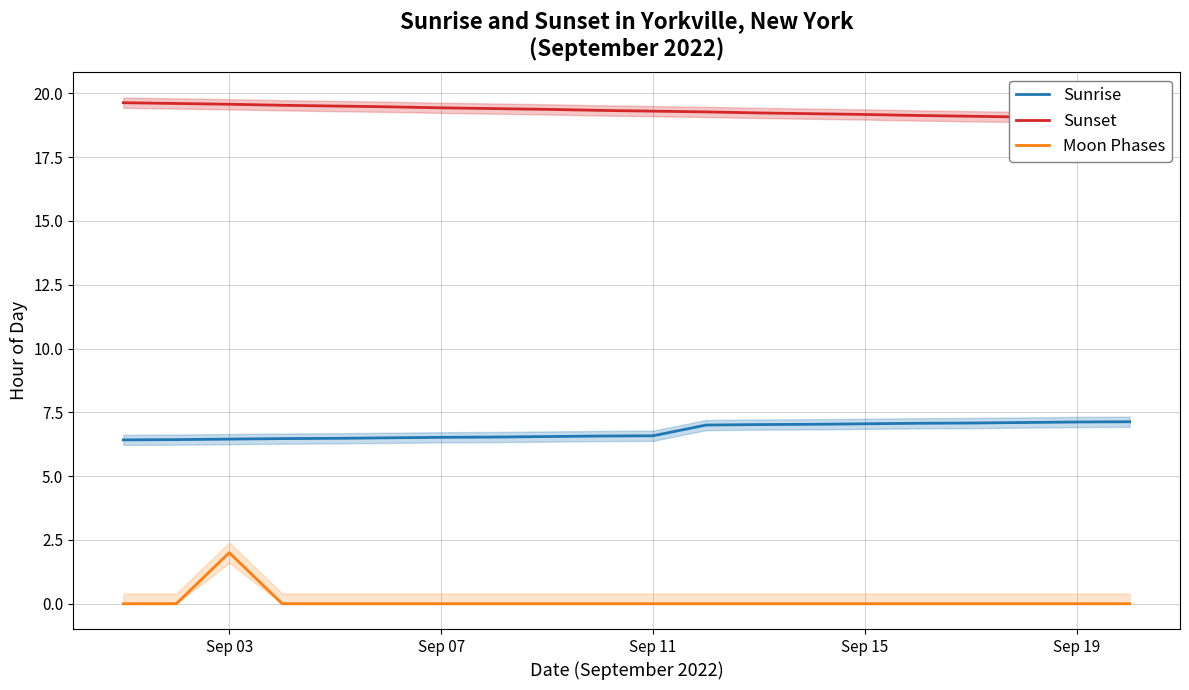

How many categories are shown in the chart?

20